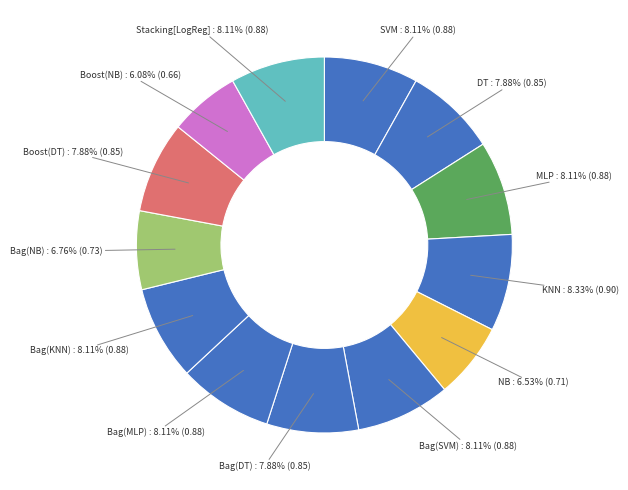

Count the number of slices in the pie.

13